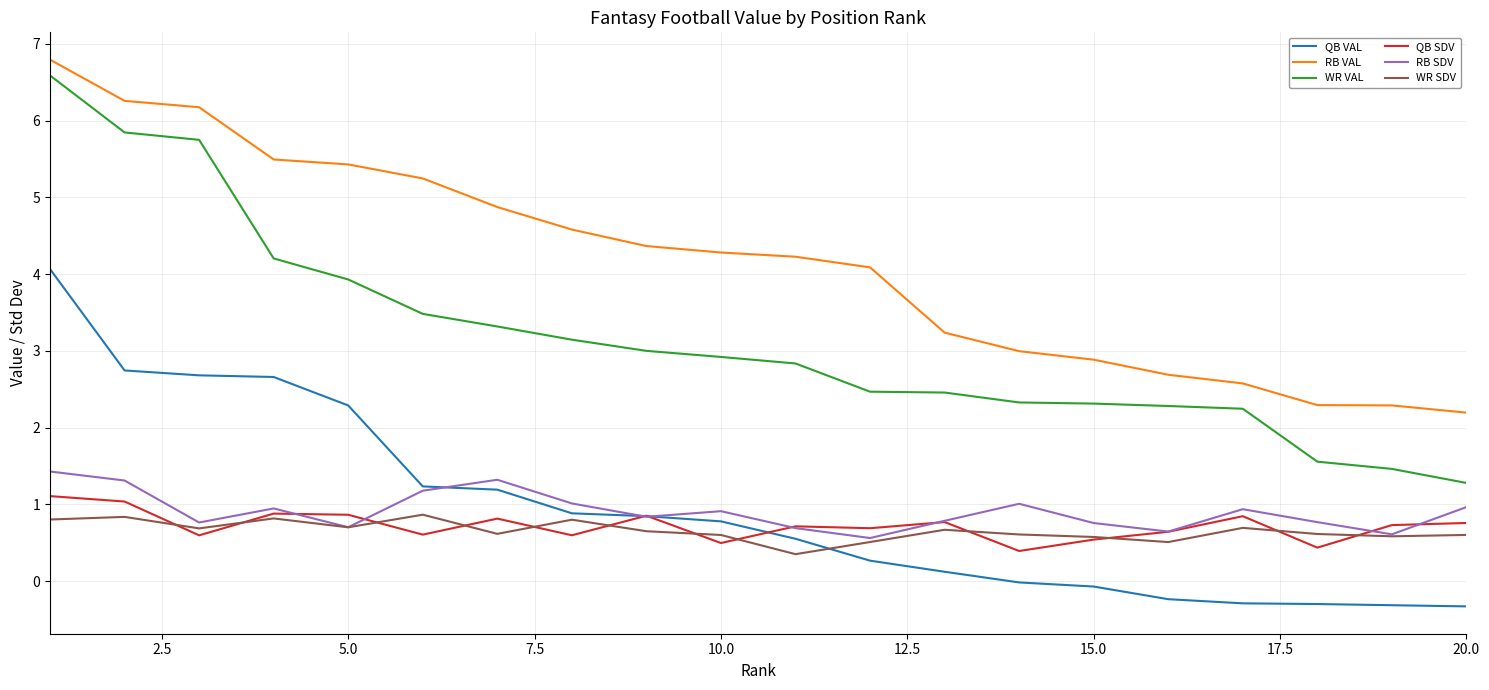

Which series has the widest spread of values?

WR VAL